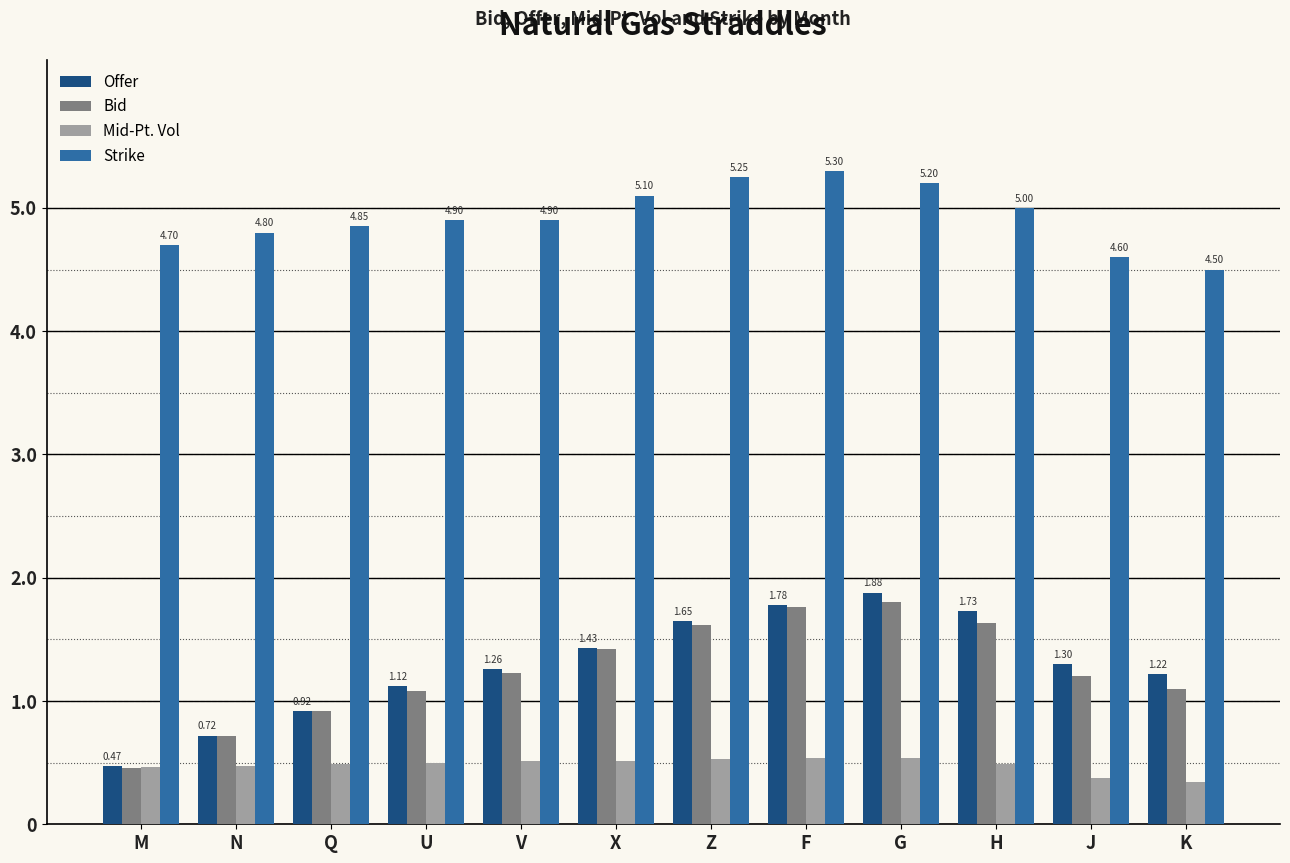

What is the label of the 1st bar from the right?

K